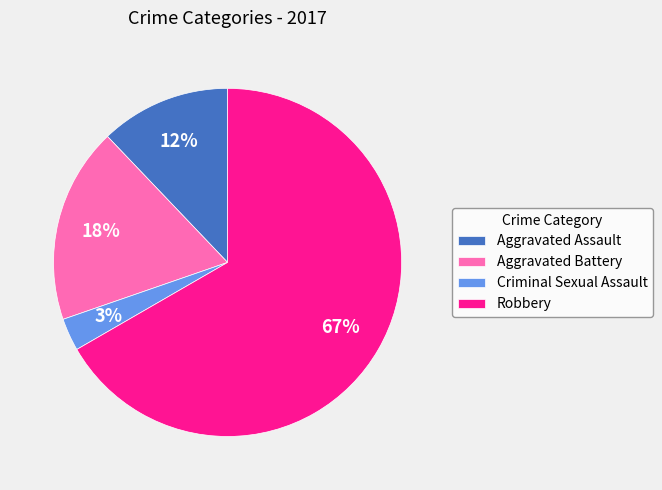

To the nearest percent, what is the combined percentage of Robbery and Aggravated Battery?

85%